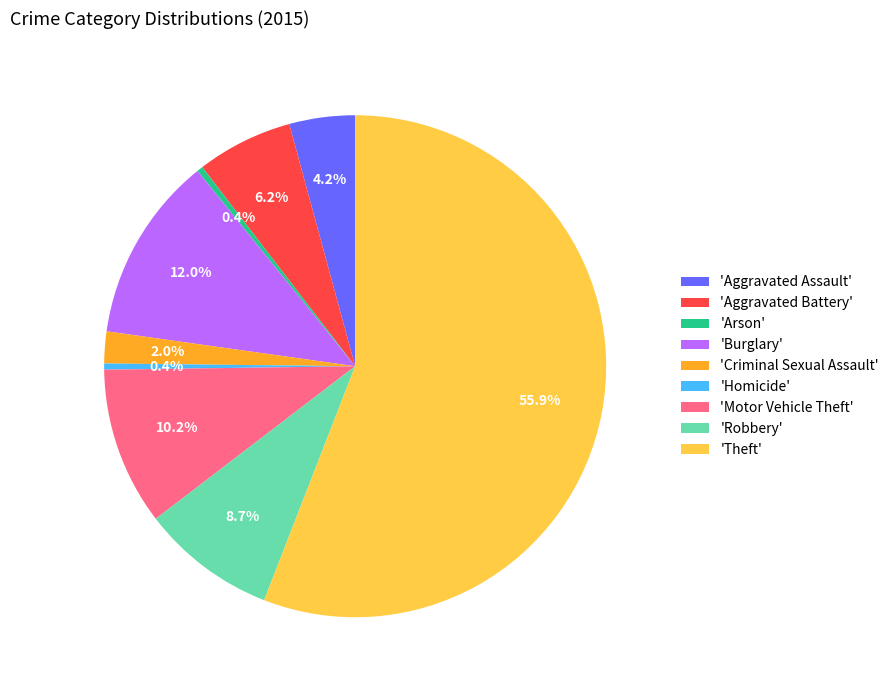

Which slice is the largest?

'Theft'